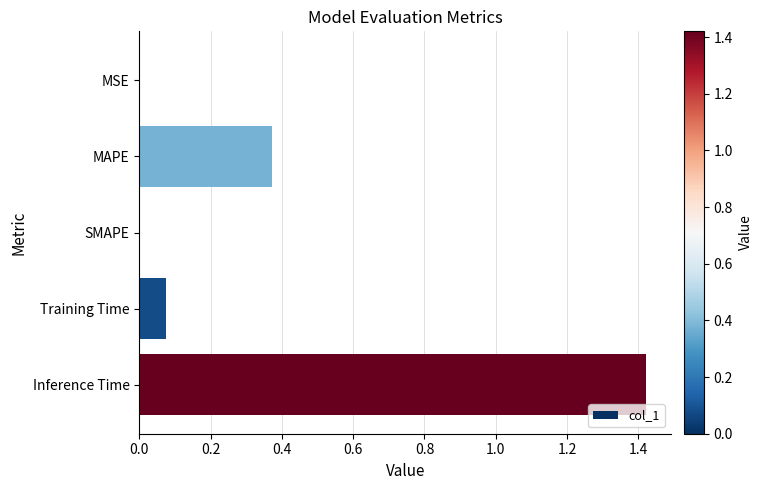

Which label corresponds to the largest value in the chart?

Inference Time